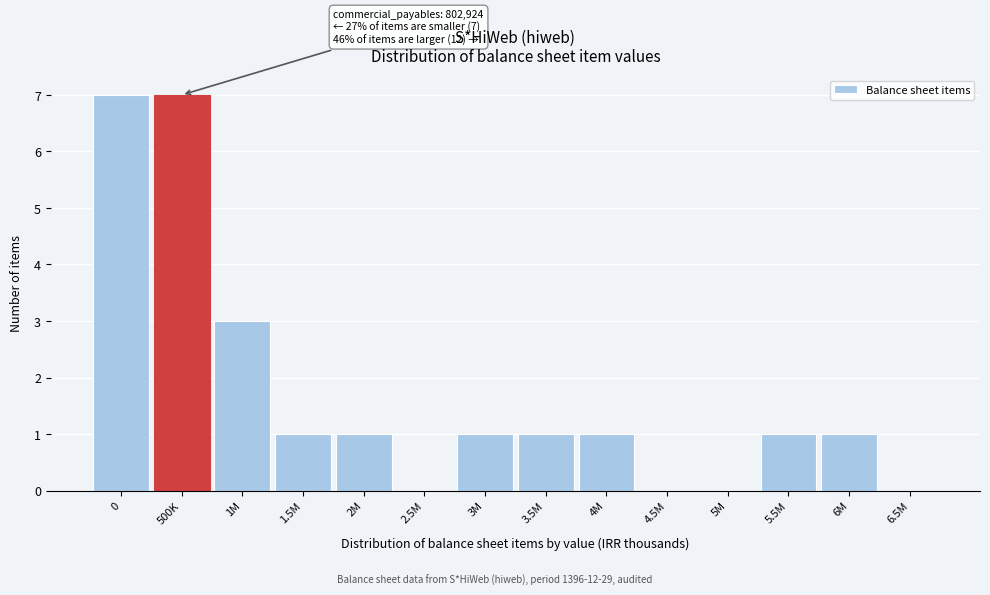

Reading left to right, list all the values displayed in this chart.

0=7	500K=7	1M=3	1.5M=1	2M=1	2.5M=0	3M=1	3.5M=1	4M=1	4.5M=0	5M=0	5.5M=1	6M=1	6.5M=0